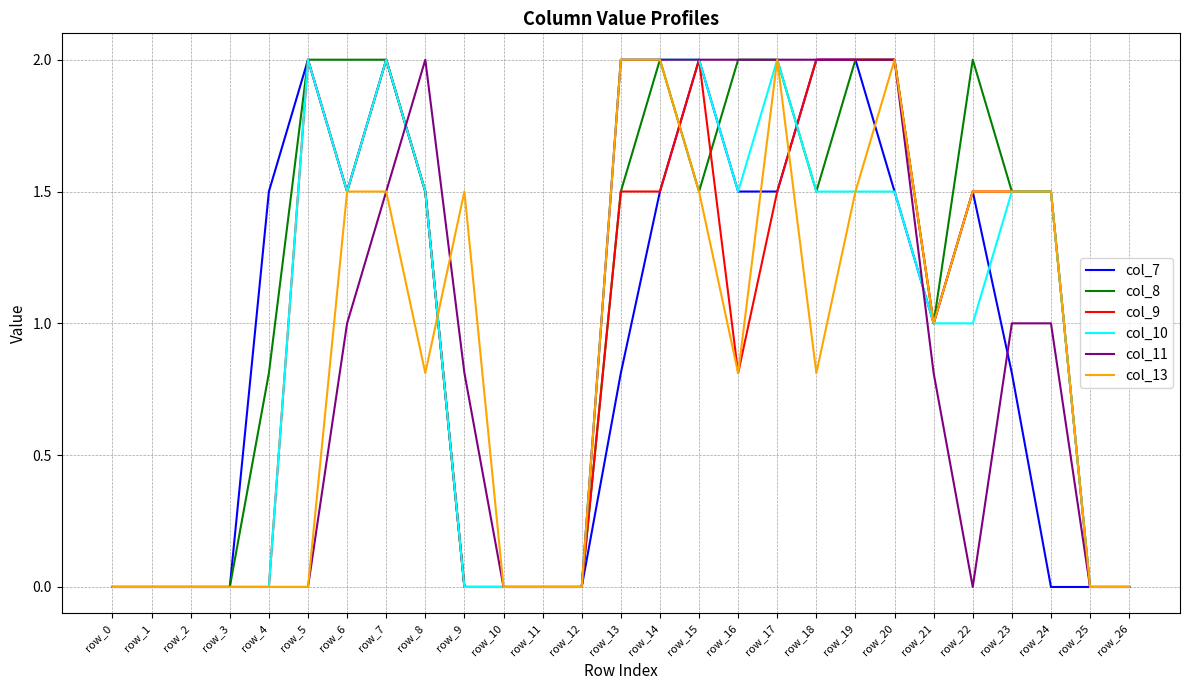

Does the chart have visible grid lines?

Yes